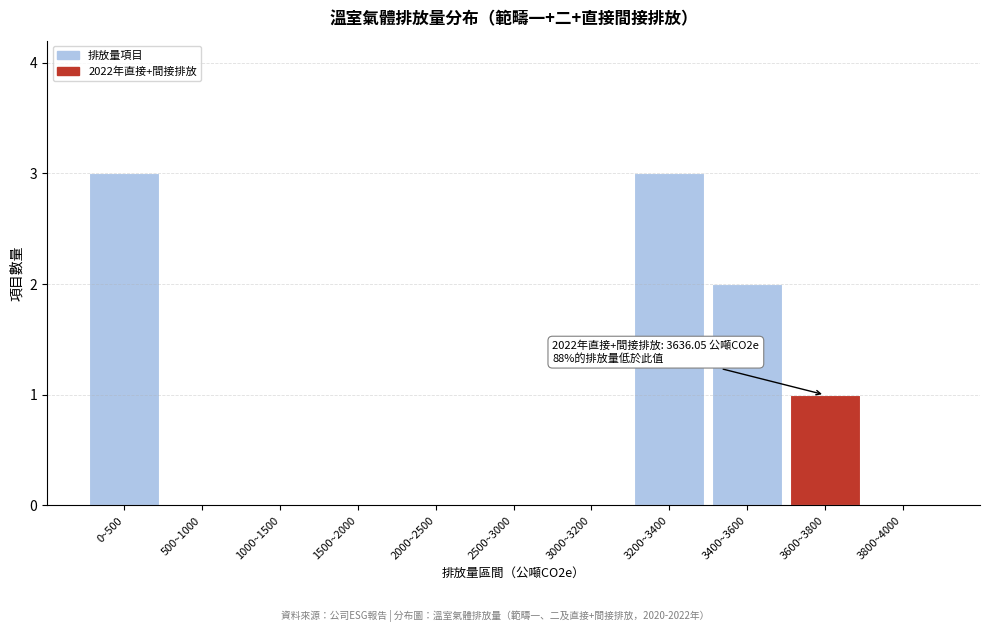

Reading right to left, list all the values displayed in this chart.

3800~4000=0	3600~3800=1	3400~3600=2	3200~3400=3	3000~3200=0	2500~3000=0	2000~2500=0	1500~2000=0	1000~1500=0	500~1000=0	0~500=3